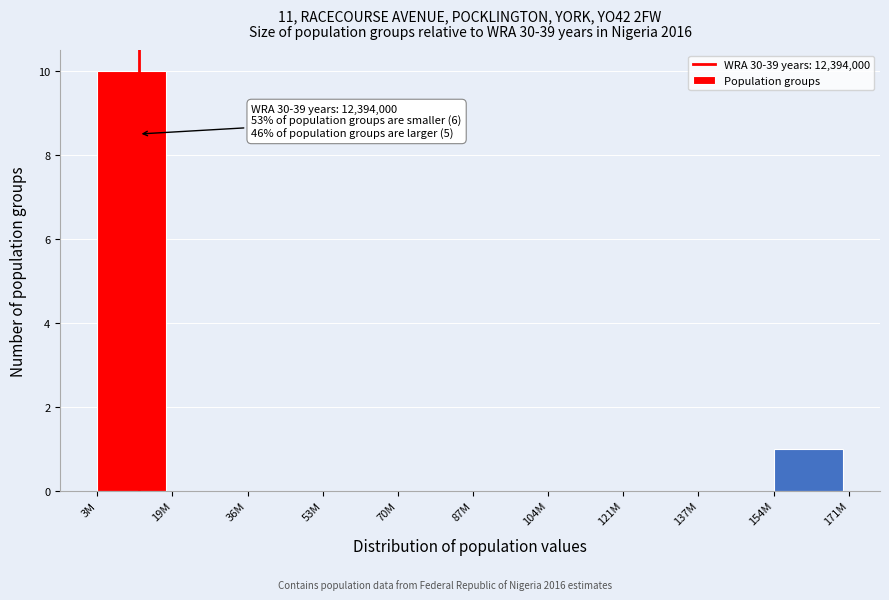

Reading right to left, transcribe all the data shown in this chart.

154M=1	137M=0	121M=0	104M=0	87M=0	70M=0	53M=0	36M=0	19M=0	3M=10